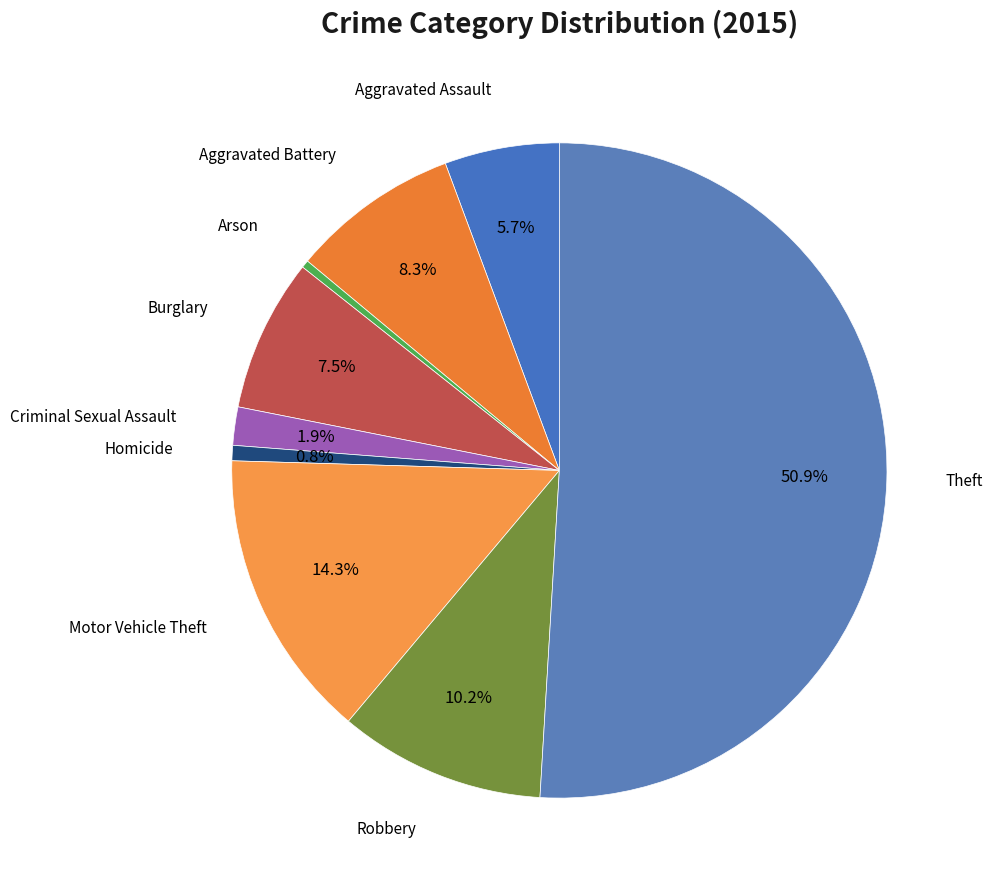

What is the largest slice in the pie chart?

Theft